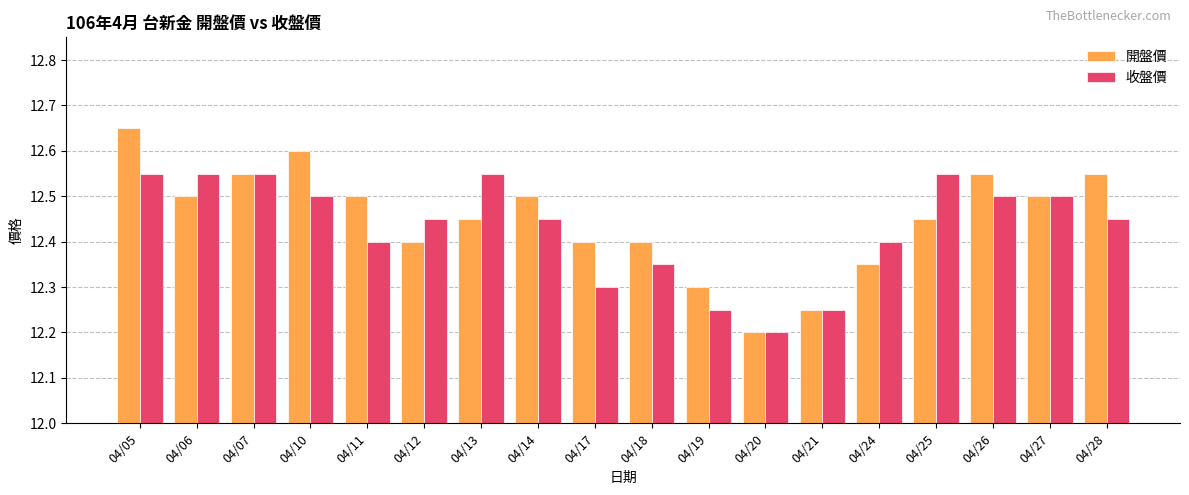

Rank the series by their maximum value, from lowest to highest.

收盤價, 開盤價